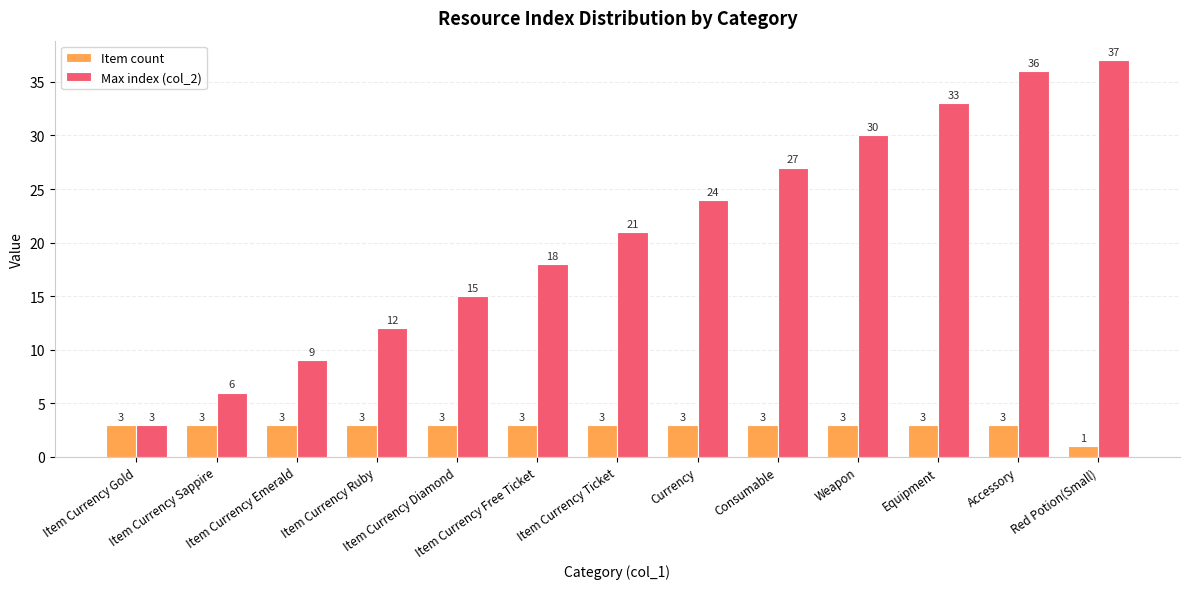

List the series in order of their peak value, lowest first.

Item count, Max index (col_2)